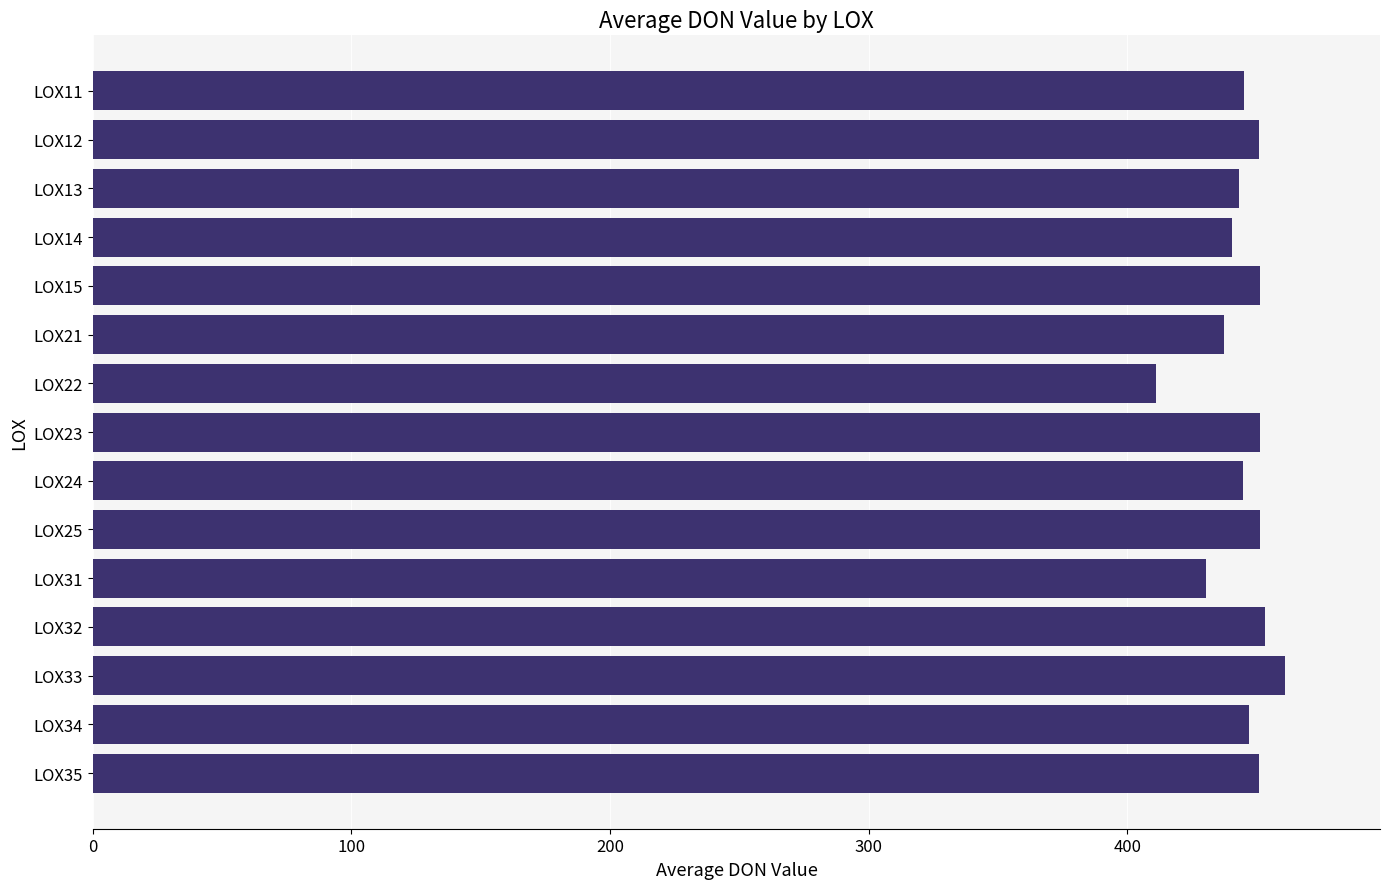

What is the ratio of the value at LOX11 to the value at LOX34?

1.0